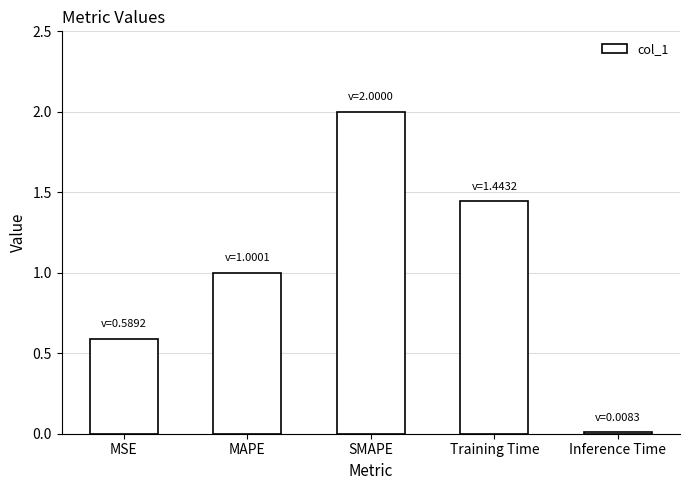

What is the change in value from SMAPE to Training Time?

-0.6